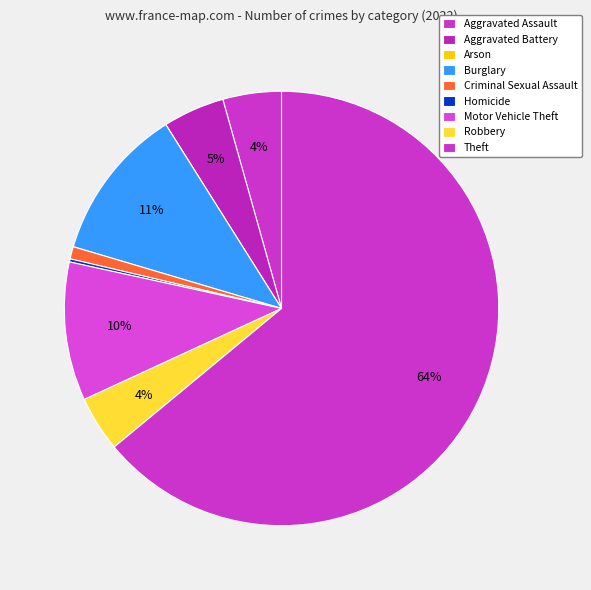

True or false: Criminal Sexual Assault accounts for 11% of the total.

False